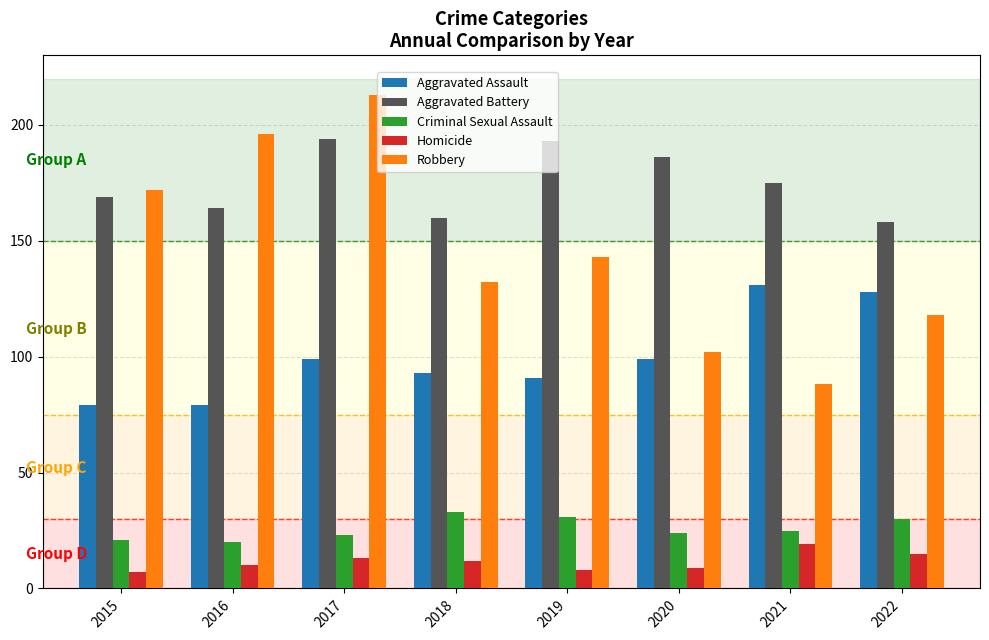

What is the difference between the maximum and minimum values in the Aggravated Assault series?

52